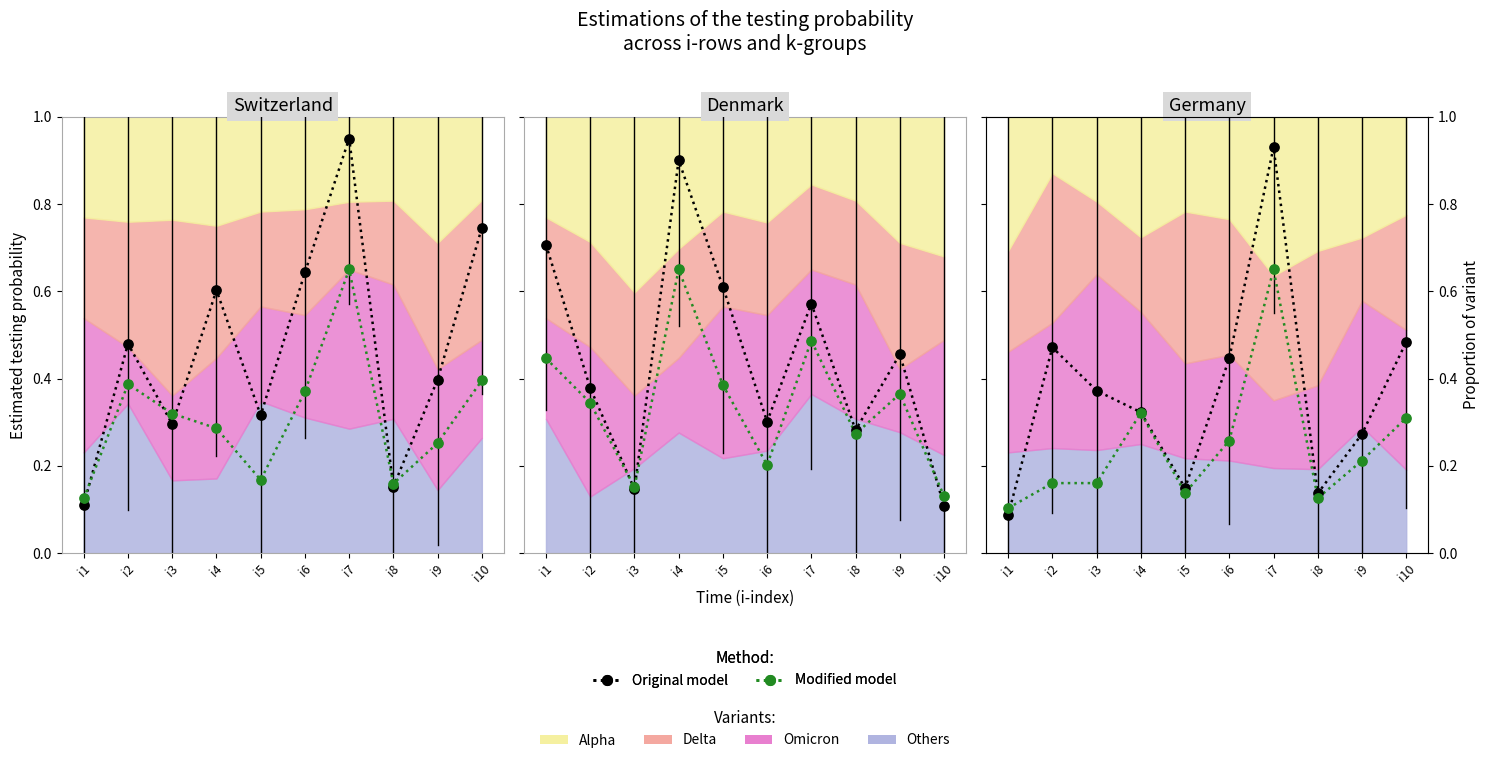

Which series has the largest total across all categories?

Original model